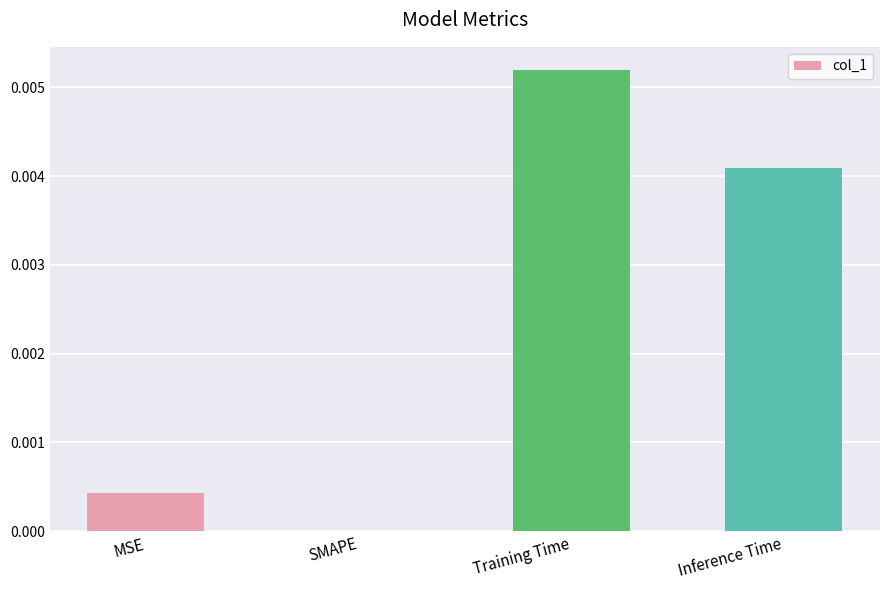

Are the bars horizontal?

No